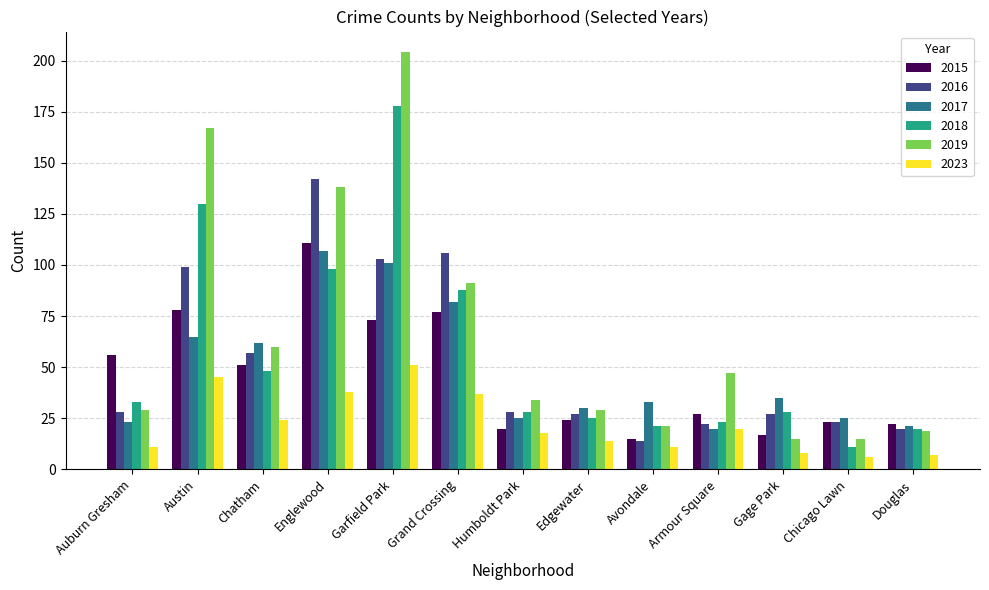

How many groups of bars are there?

13